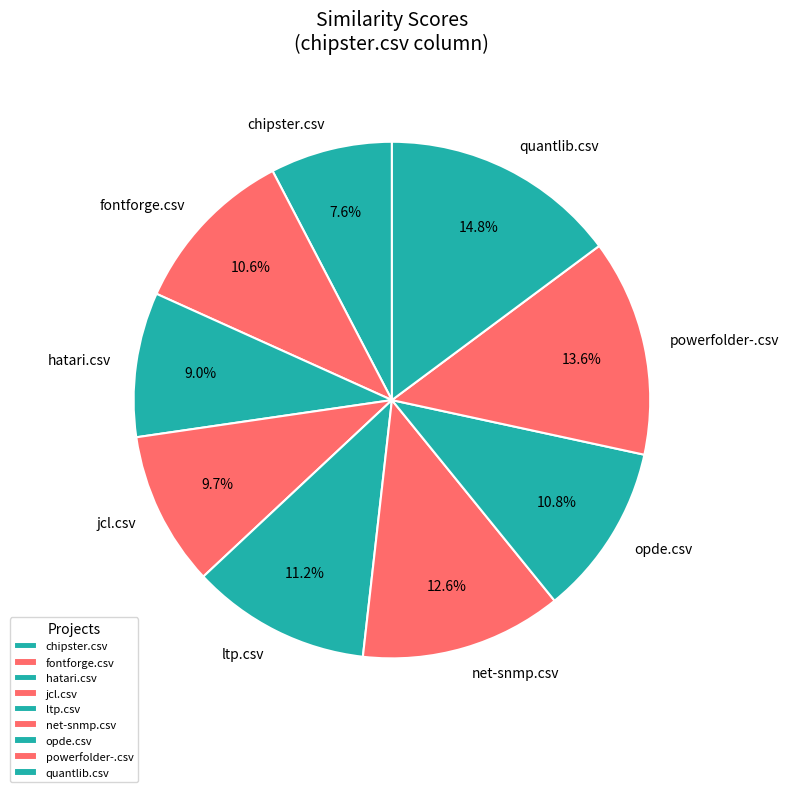

How many slices are in this pie chart?

9